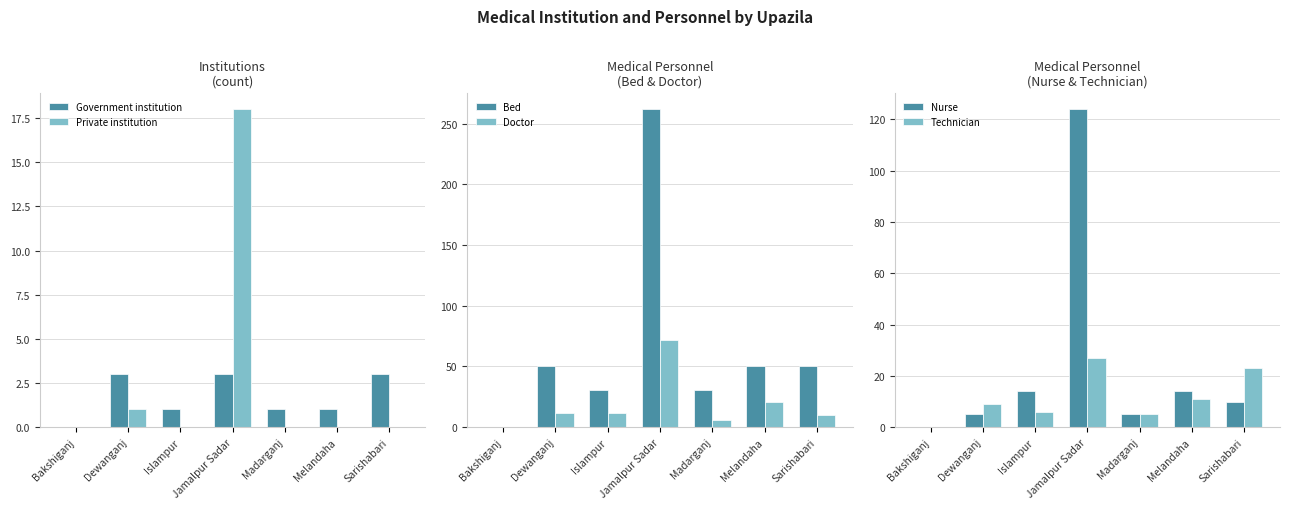

Rank the categories by Bed value from highest to lowest.

Jamalpur Sadar, Dewanganj, Melandaha, Sarishabari, Islampur, Madarganj, Bakshiganj